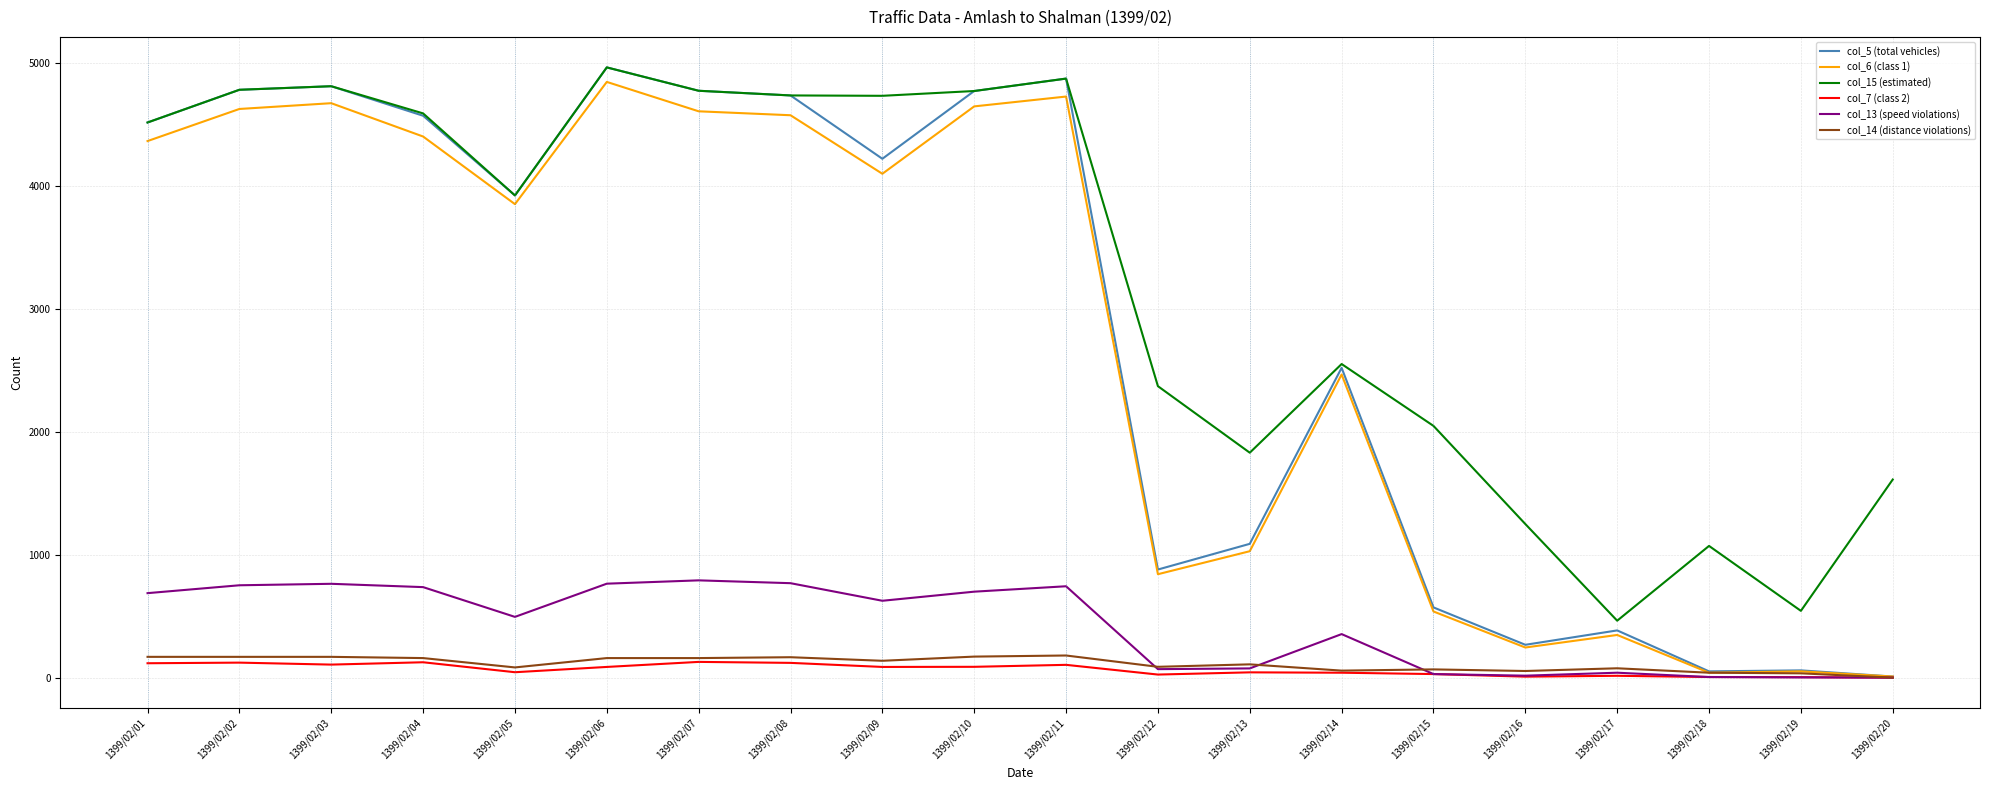

Which label corresponds to the largest value in the chart?

1399/02/06